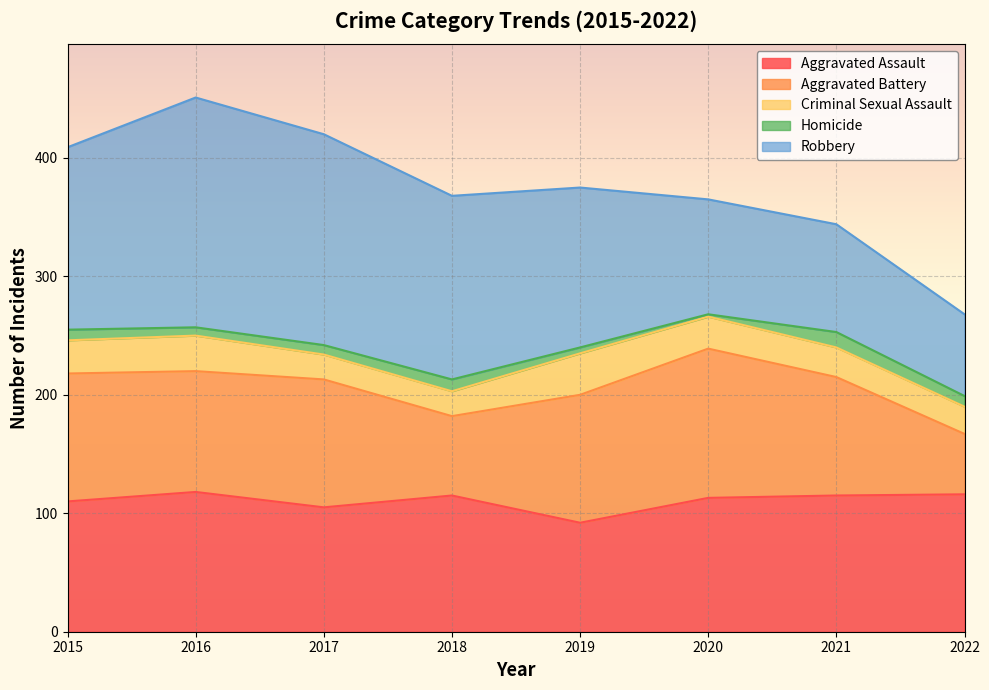

List the series in order of their peak value, highest first.

Robbery, Aggravated Battery, Aggravated Assault, Criminal Sexual Assault, Homicide